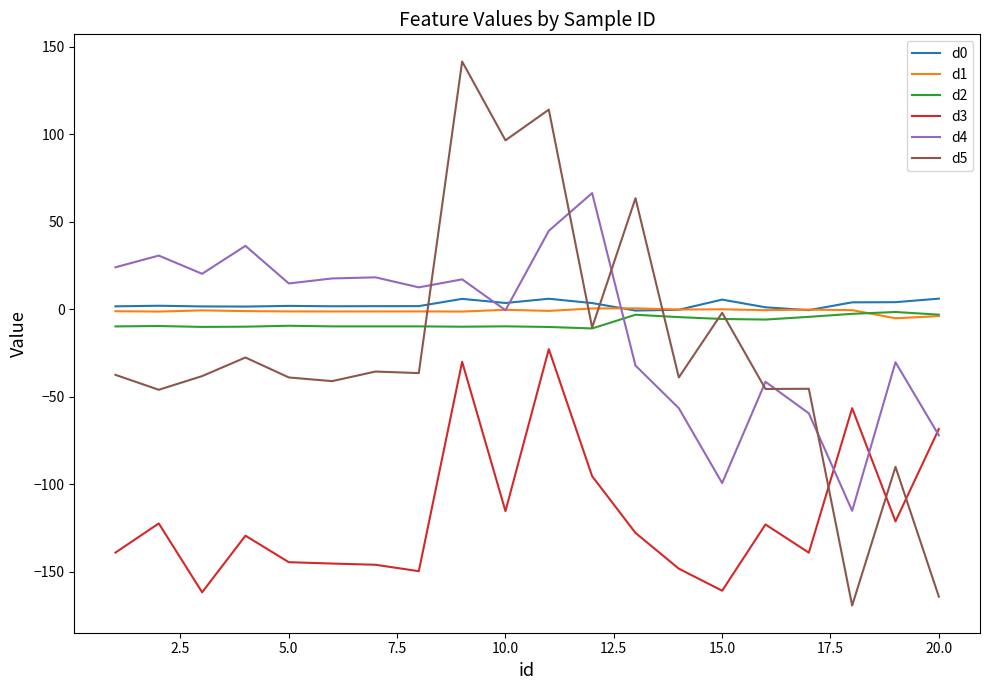

What is the maximum value shown in the chart?

141.6